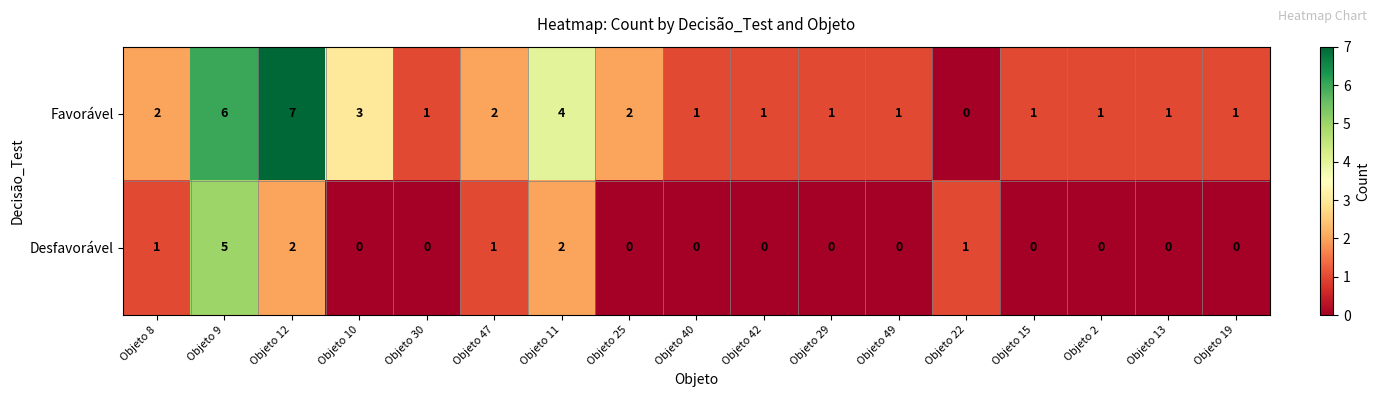

Which series has the widest spread of values?

Favorável